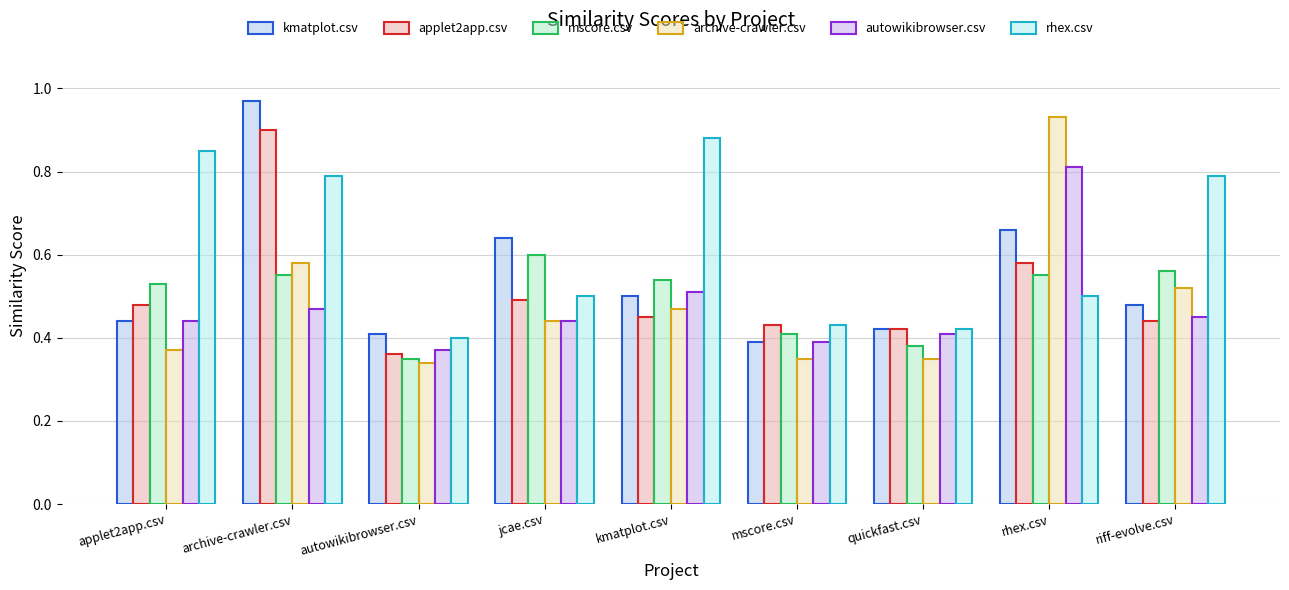

Reading right to left, what are all the values shown in this chart?

kmatplot.csv: 0.5	0.7	0.4	0.4	0.5	0.6	0.4	1.0	0.4
applet2app.csv: 0.4	0.6	0.4	0.4	0.5	0.5	0.4	0.9	0.5
mscore.csv: 0.6	0.6	0.4	0.4	0.5	0.6	0.3	0.6	0.5
archive-crawler.csv: 0.5	0.9	0.3	0.3	0.5	0.4	0.3	0.6	0.4
autowikibrowser.csv: 0.5	0.8	0.4	0.4	0.5	0.4	0.4	0.5	0.4
rhex.csv: 0.8	0.5	0.4	0.4	0.9	0.5	0.4	0.8	0.8